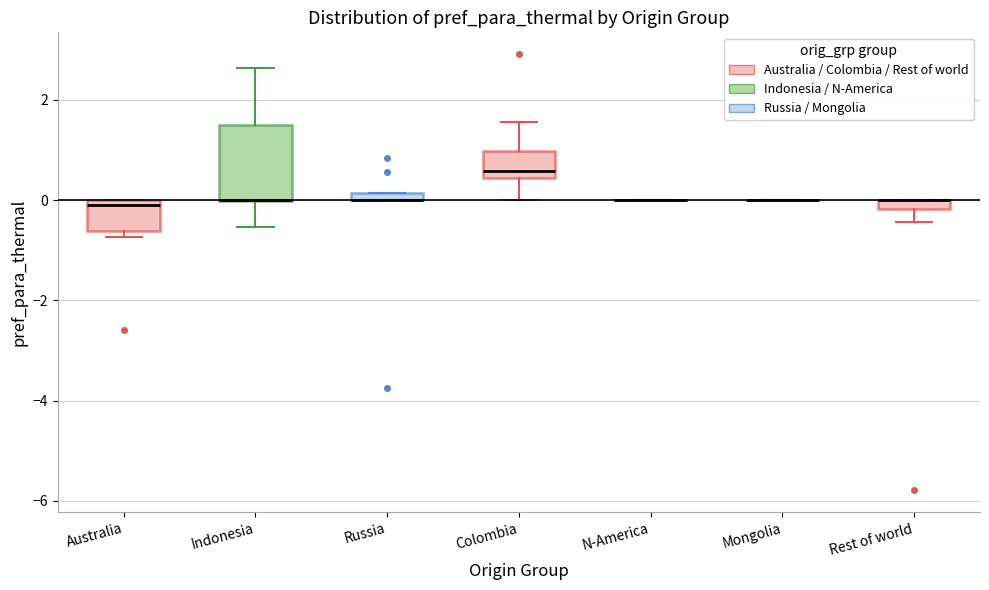

Comparing the boxes themselves (not the whiskers), which one is the tallest?

Indonesia